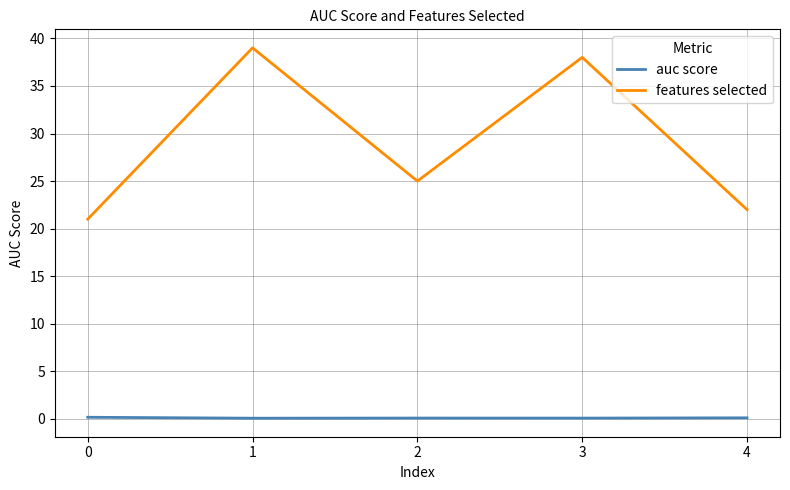

List the series in order of their peak value, highest first.

features selected, auc score